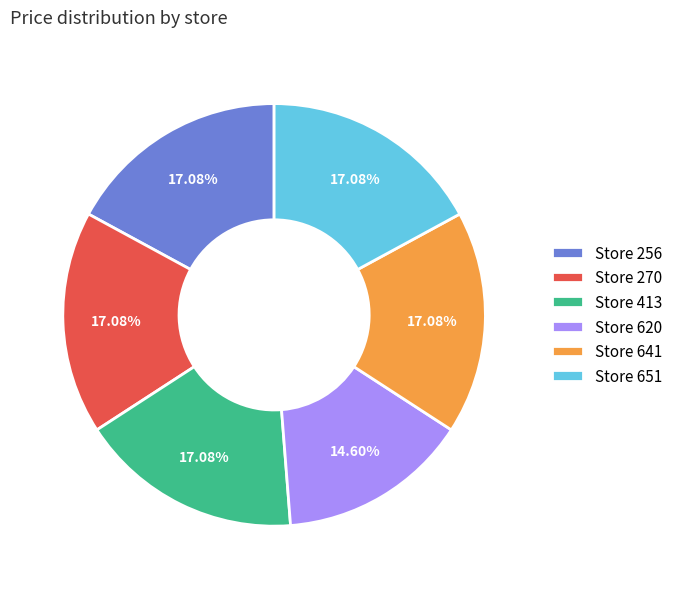

Combined, do Store 641 and Store 270 account for over 50%?

No